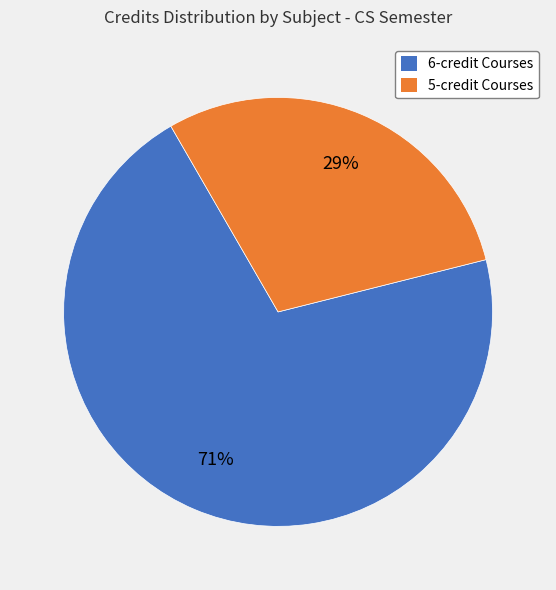

Count the number of slices in the pie.

2